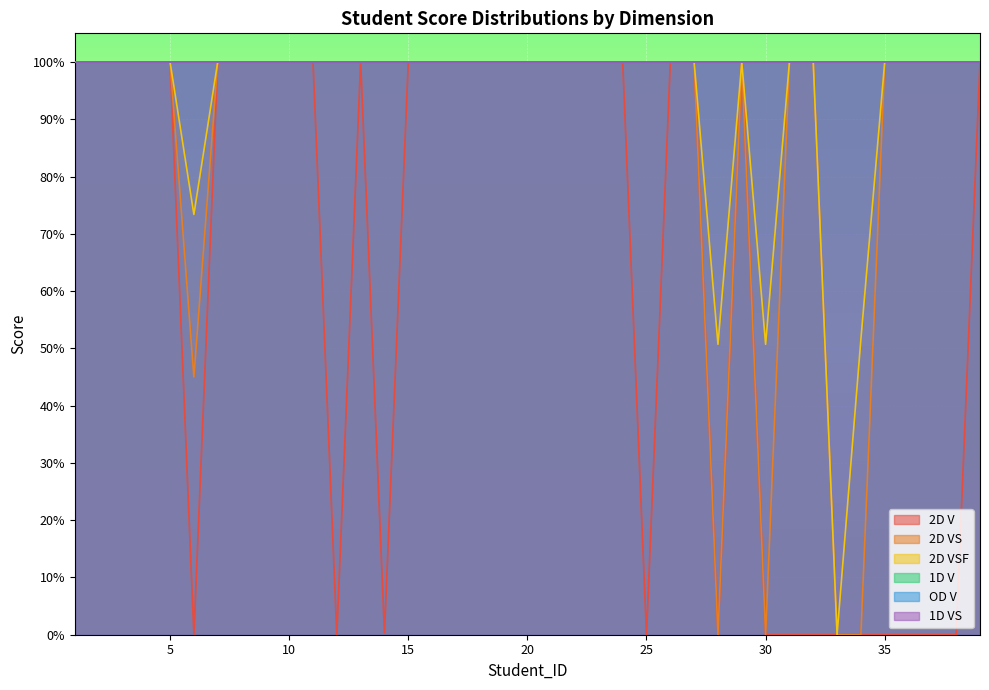

The 2D VSF series shows 0.5 at 35. True or false?

False